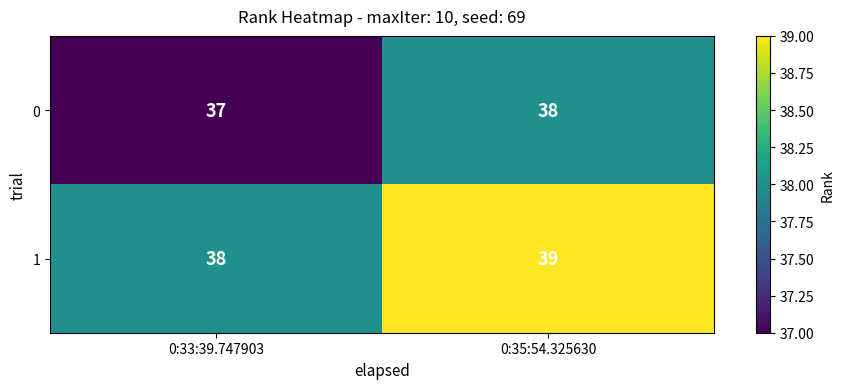

Reading left to right, what are all the values shown in this chart?

0: 0:33:39.747903=37	0:35:54.325630=38
1: 0:33:39.747903=38	0:35:54.325630=39